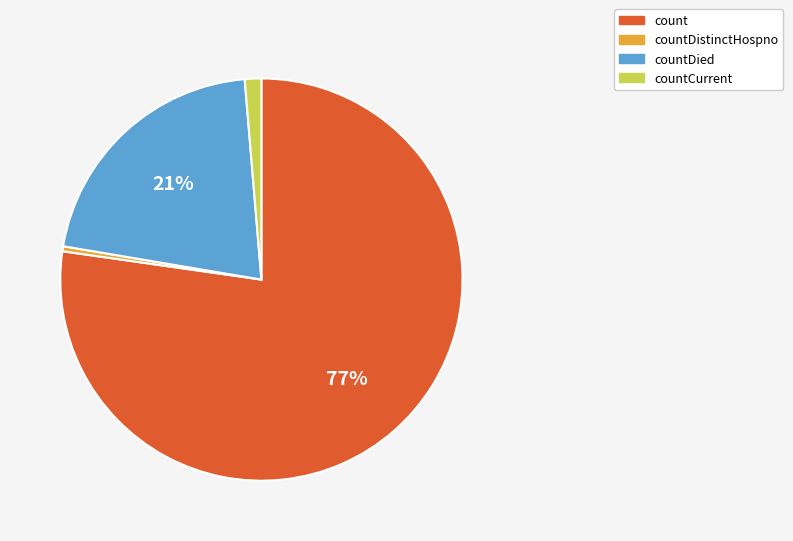

Is there any slice that represents more than half of the pie?

Yes